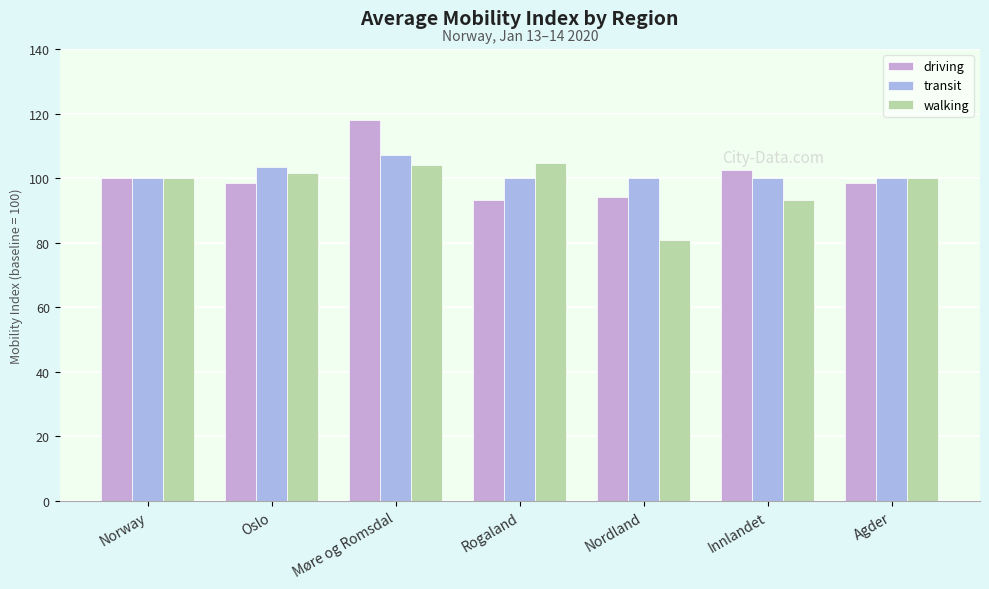

At which label is walking closest to 92?

Innlandet